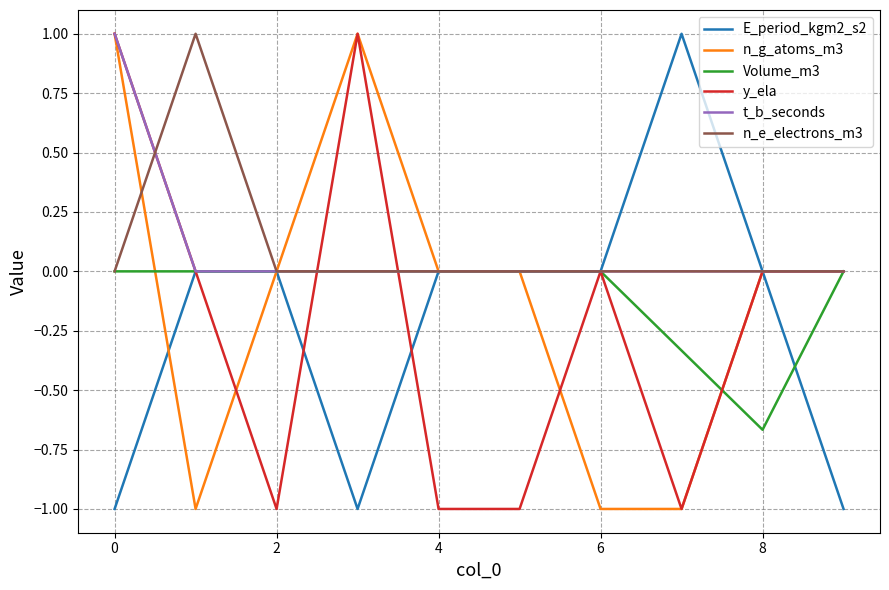

What is the maximum value shown in the chart?

1.0